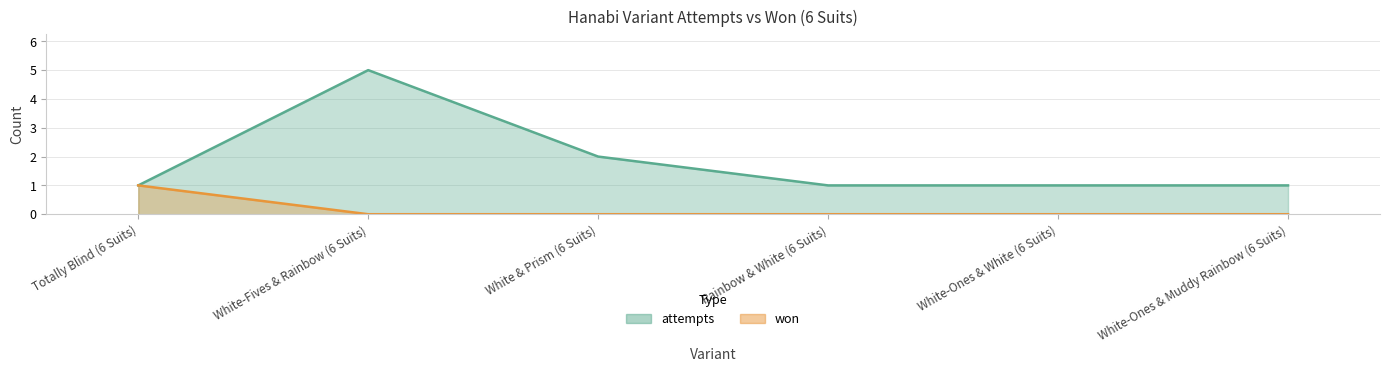

True or false: attempts and won intersect in this chart.

False